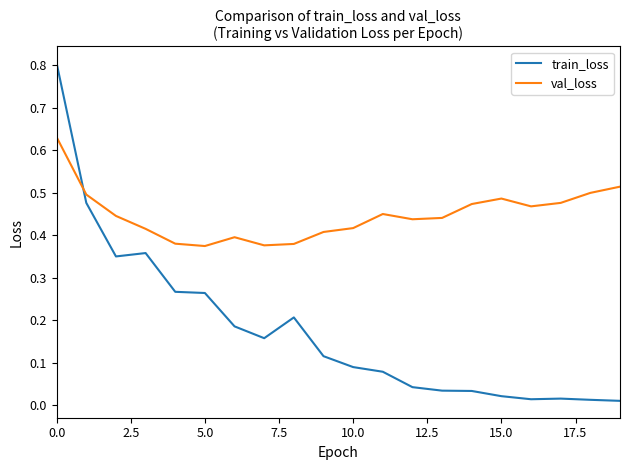

Which series has the largest total across all categories?

val_loss